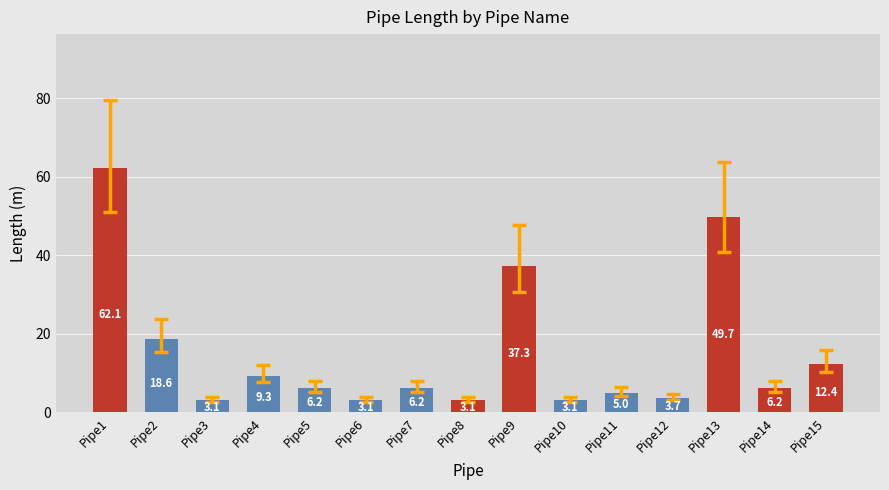

Read the value at Pipe9.

37.3